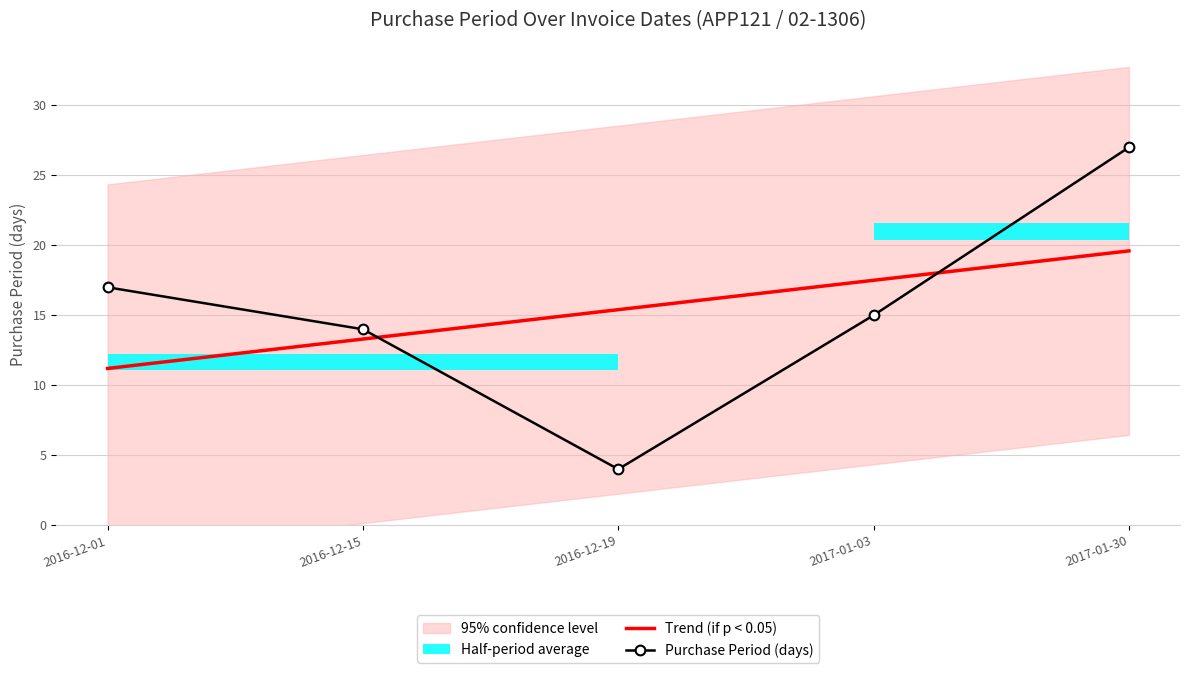

Reading right to left, extract all data points from this chart.

Trend (if p < 0.05): 19.6	17.5	15.4	13.3	11.2
Purchase Period (days): 27.0	15.0	4.0	14.0	17.0